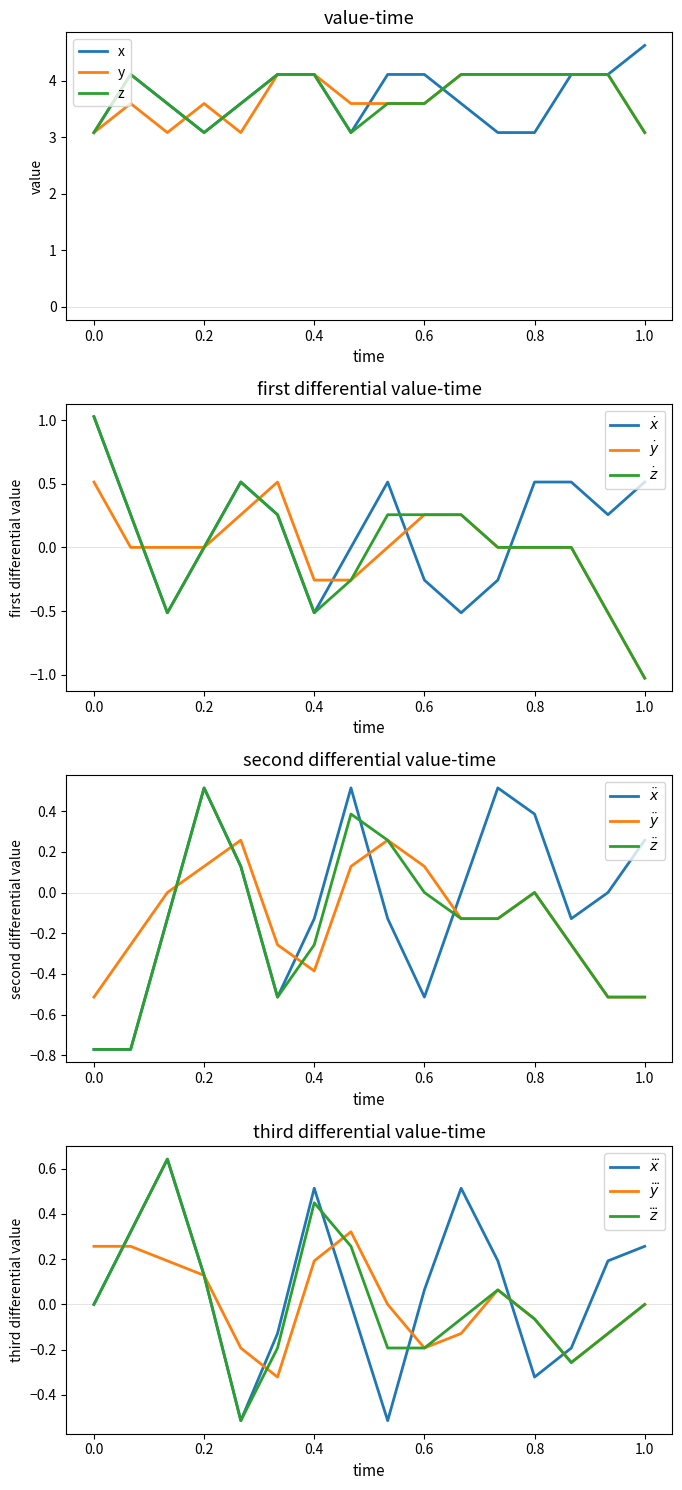

True or false: y has a value of 3.6 at 0.2.

True